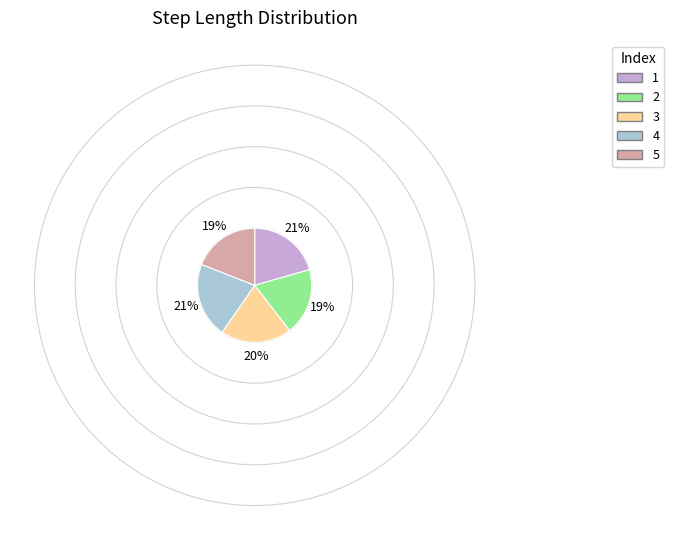

Does 4 represent more than half of the total?

No